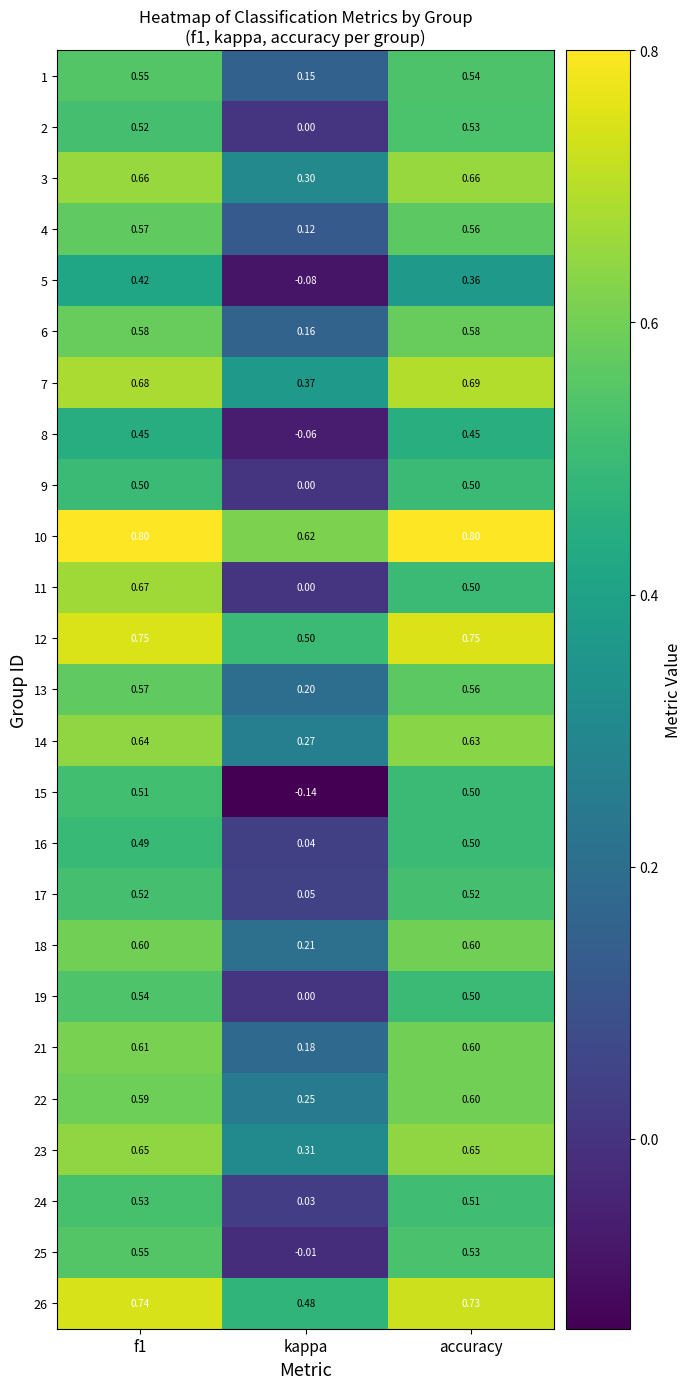

Which series has the largest range (max minus min)?

11